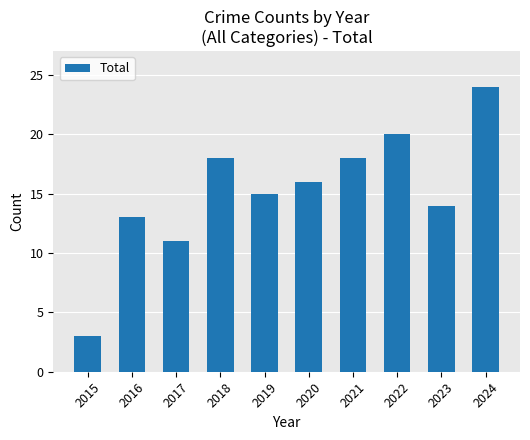

True or false: the data shows 1 at 2015.

False